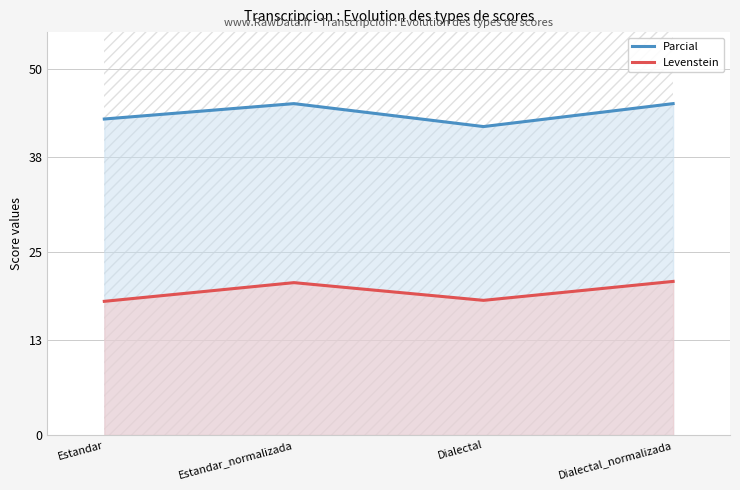

Which series has the largest total across all categories?

Parcial